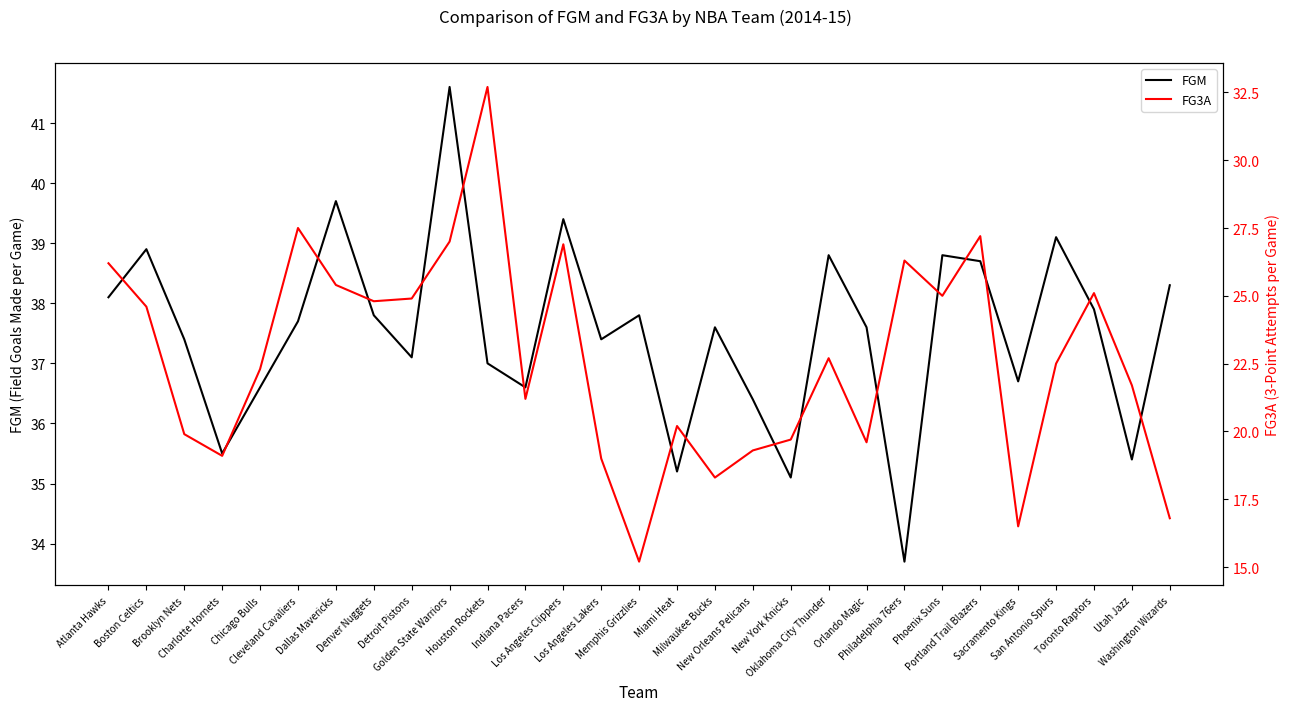

What position from the right is Dallas Mavericks?

23